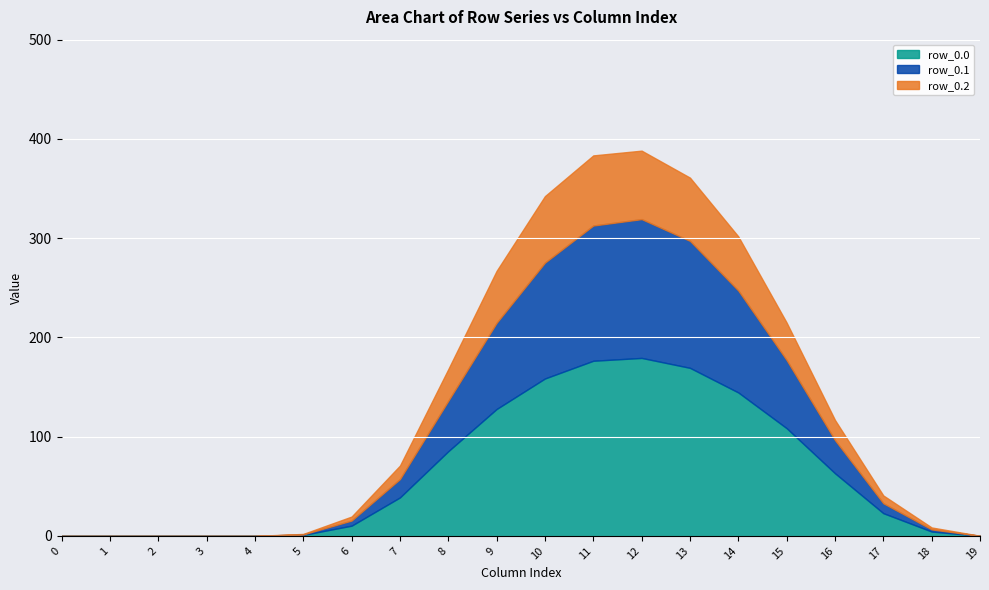

Is it true that row_0.2 equals 115.5 at 10?

False